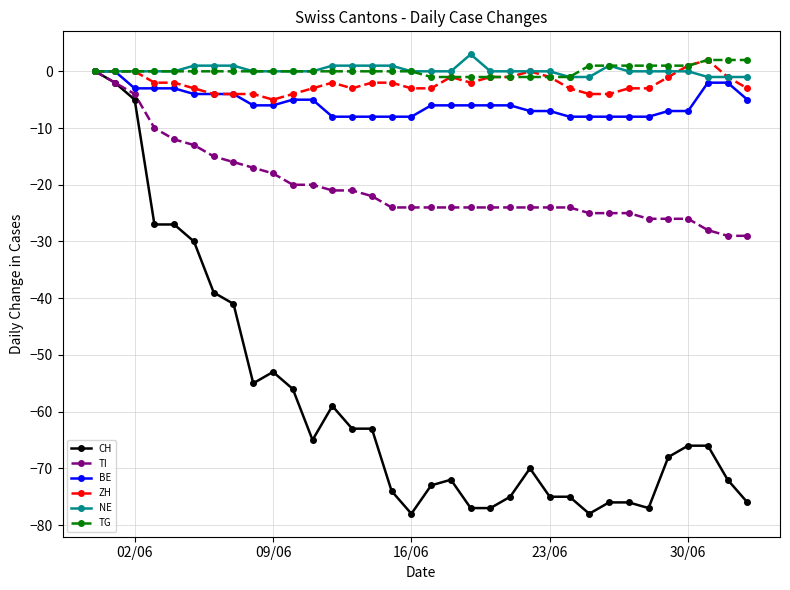

Which series has the widest spread of values?

CH